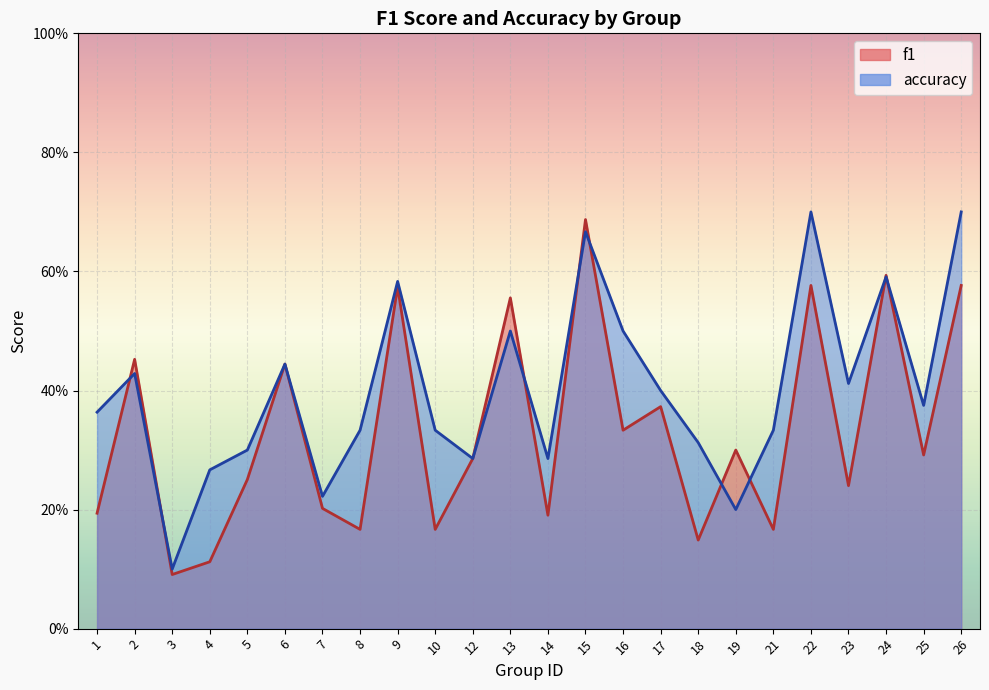

What are all the series names shown in the legend?

f1, accuracy